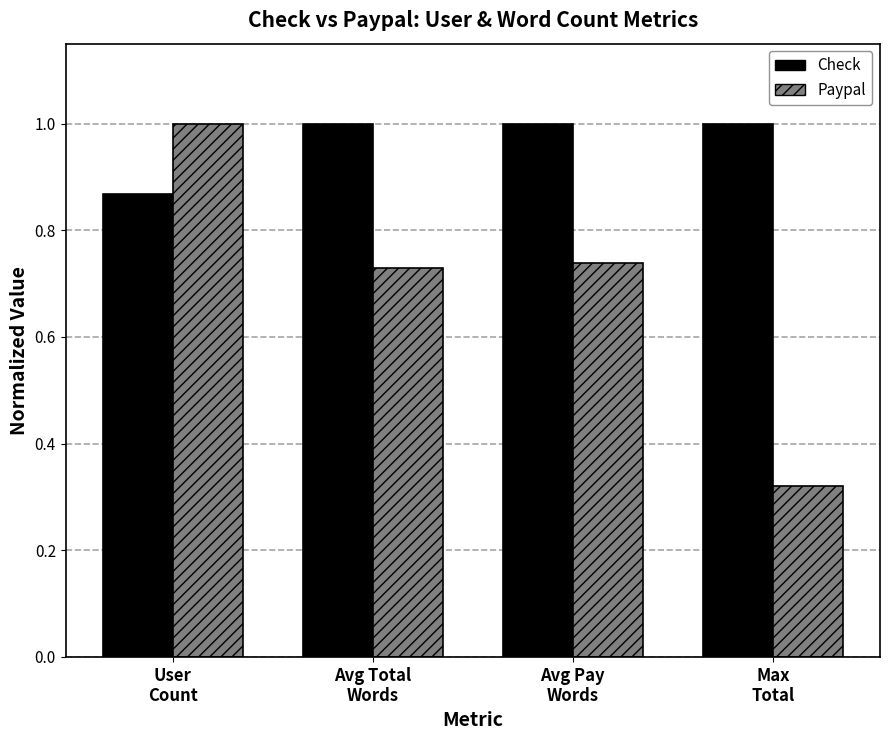

What are all the series names shown in the legend?

Check, Paypal